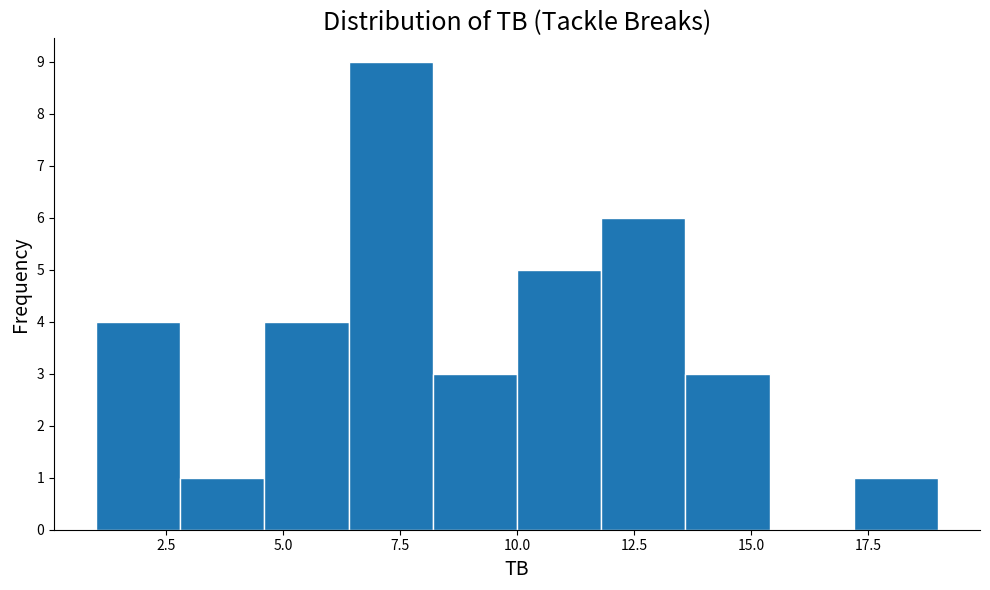

Around what value on the x-axis is the tallest bar? Give the approximate position of its centre, as read against the axis.

7.5